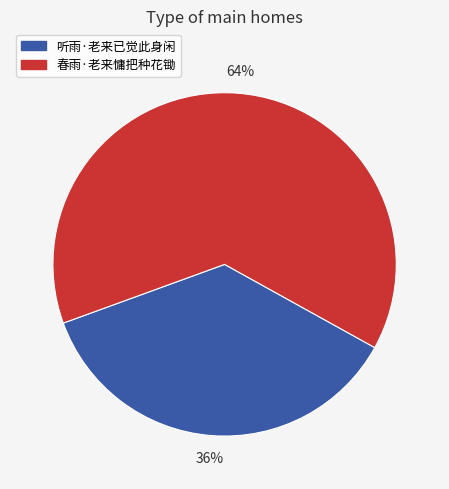

To the nearest percent, what is the average slice percentage?

50%